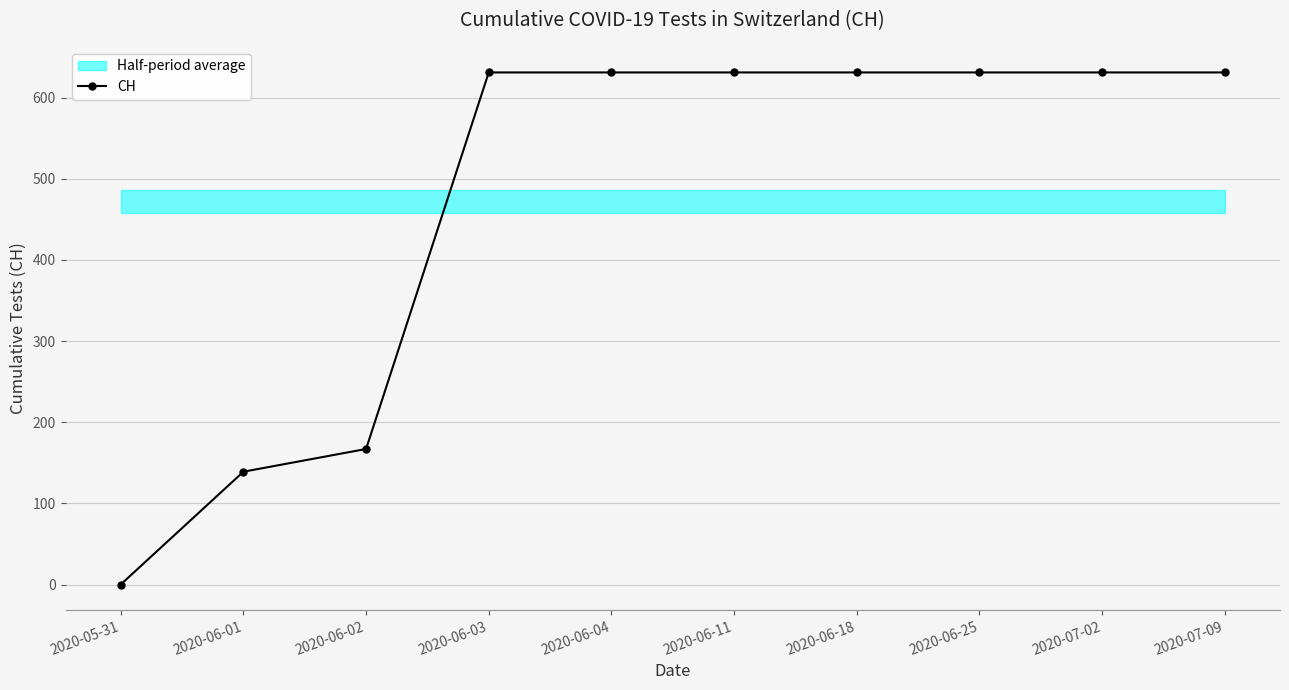

Approximately how many times larger is the value at 2020-07-09 compared to 2020-06-18?

1.0